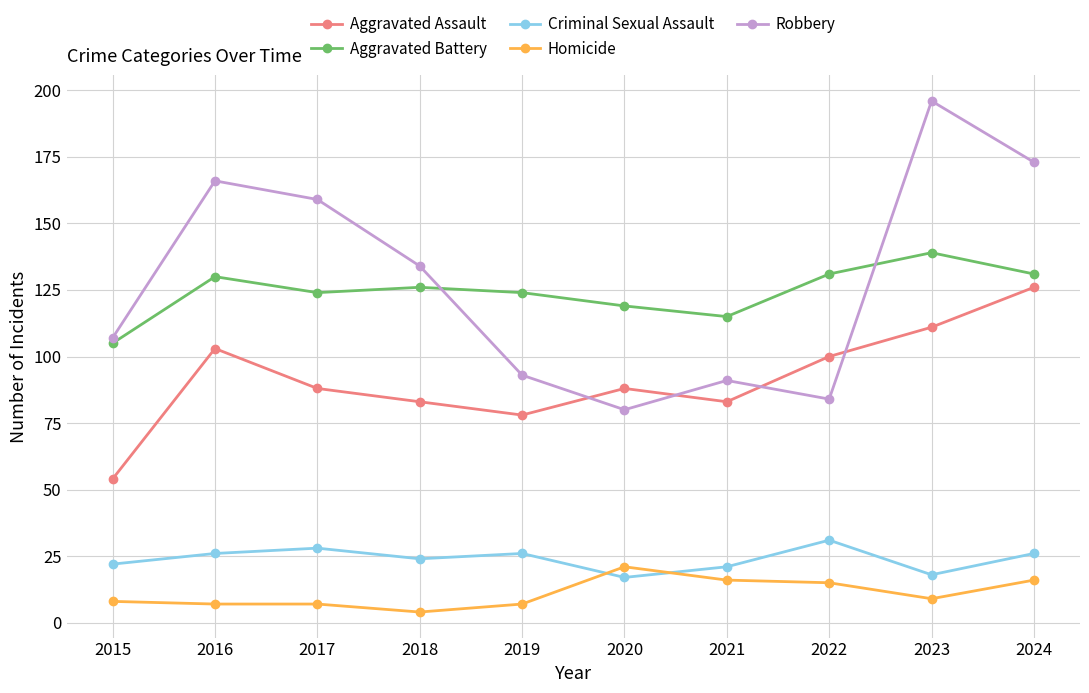

At which category does Criminal Sexual Assault reach its first local valley?

2018